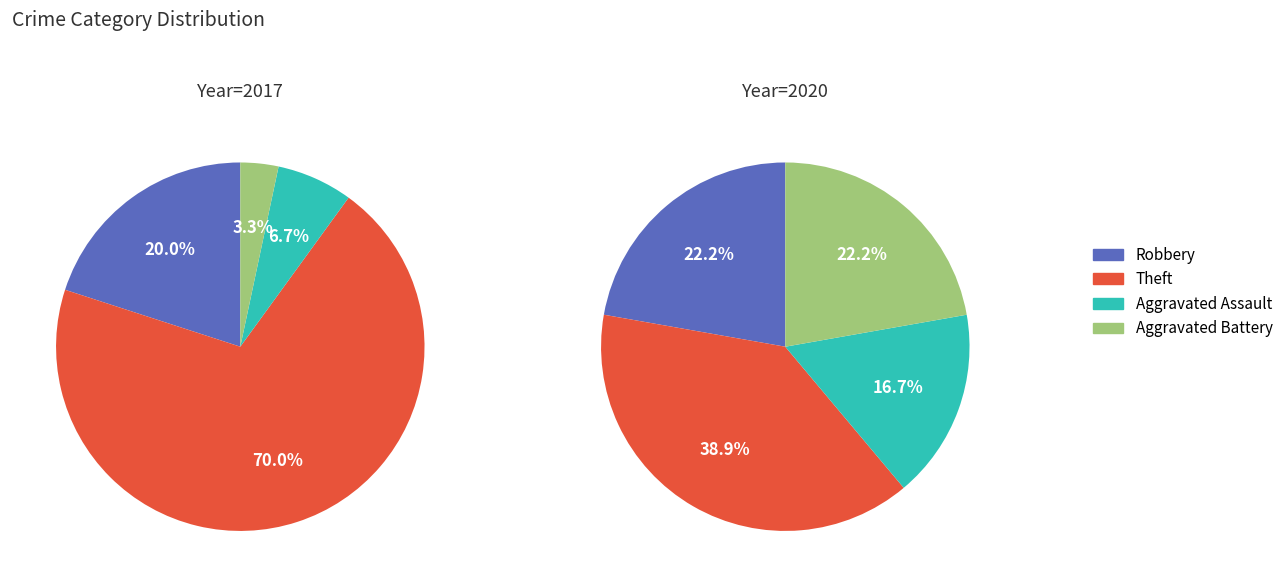

Is it true that 2021 is 12% of the pie?

False